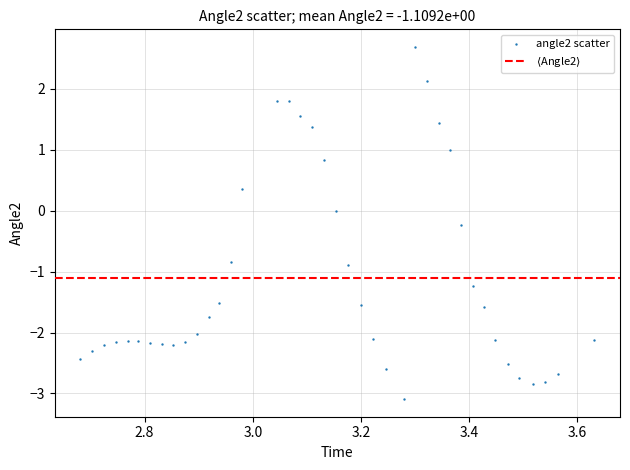

What is the range of X values (max minus min)?

0.9